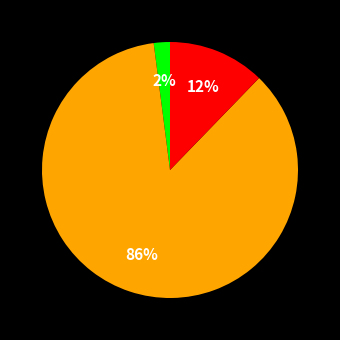

To the nearest percent, what is the difference between the largest and smallest slice percentages?

84%